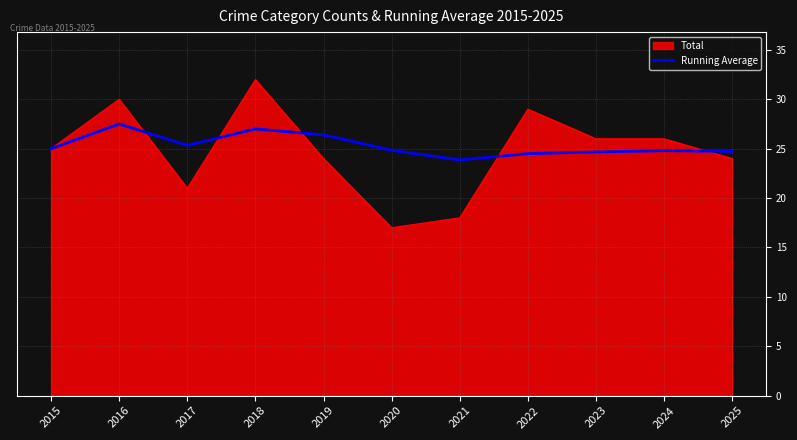

Read the Running Average value at 2021.

23.9